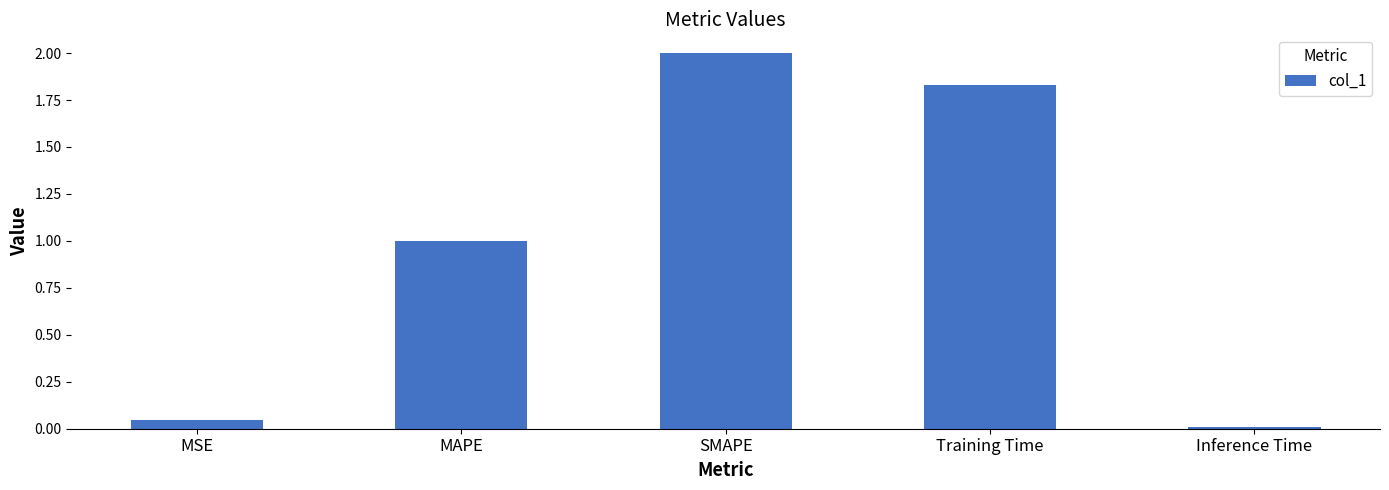

What is the change in value from MSE to Training Time?

+1.8